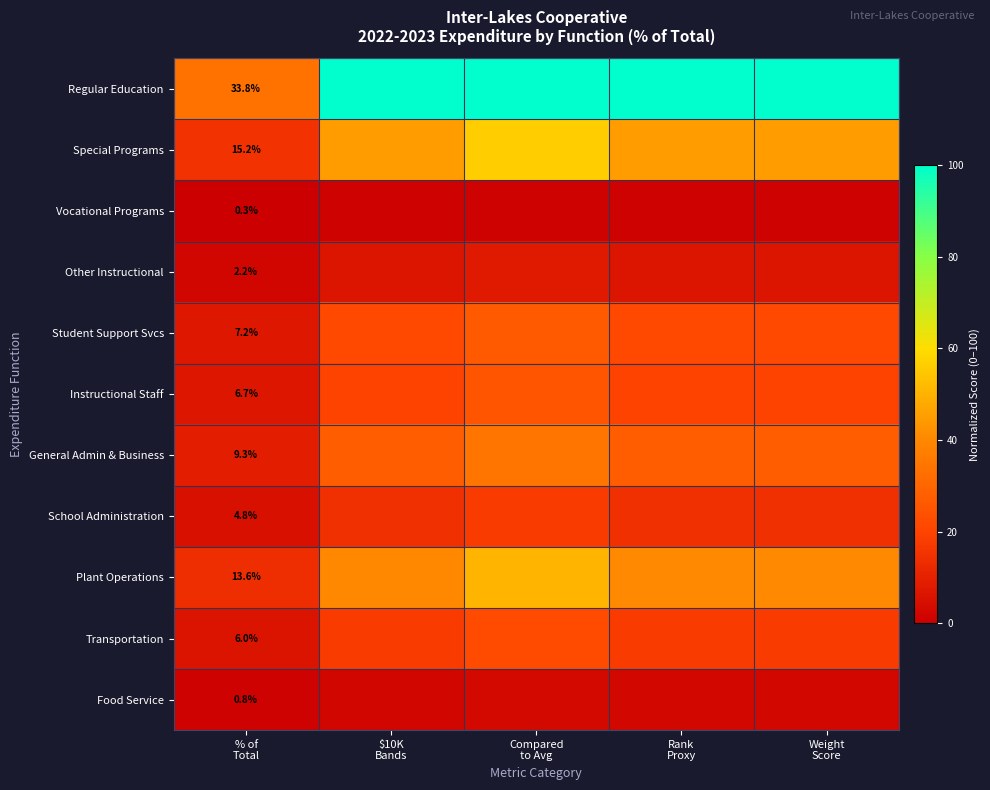

What is the difference between the highest and lowest values at Weight
Score?

99.1